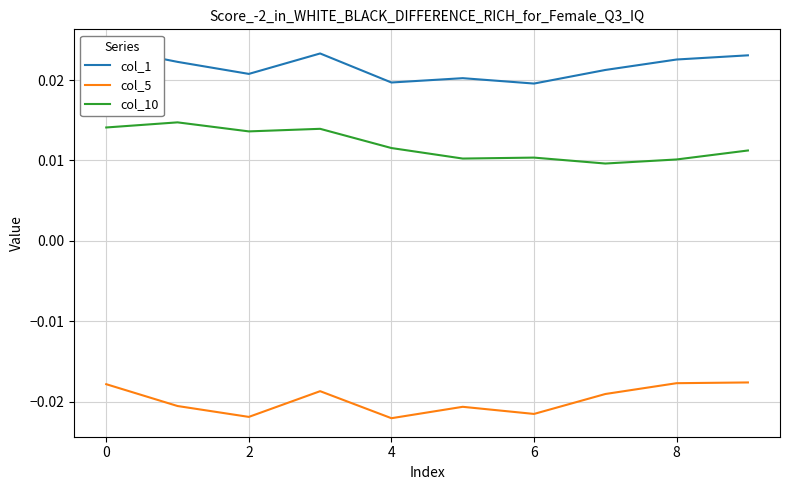

True or false: col_5 and col_10 cross at least once.

False